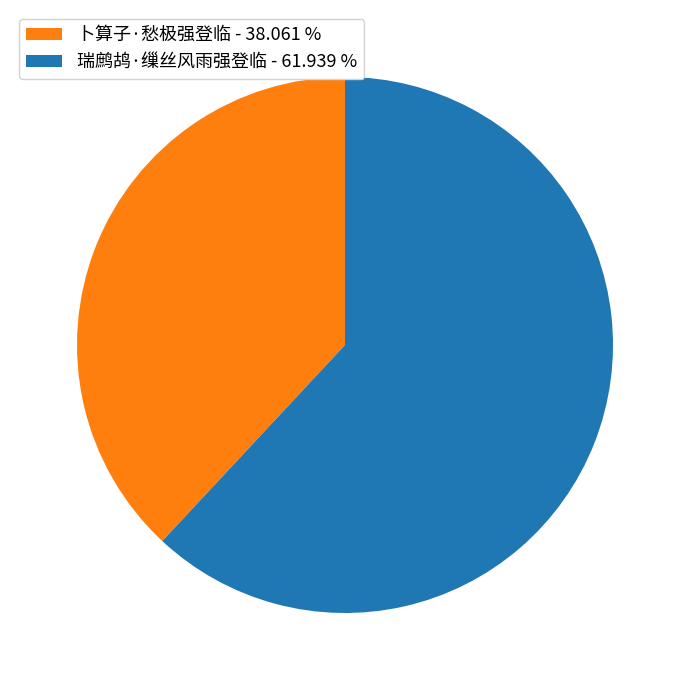

True or false: 卜算子·愁极强登临 accounts for 38% of the total.

True